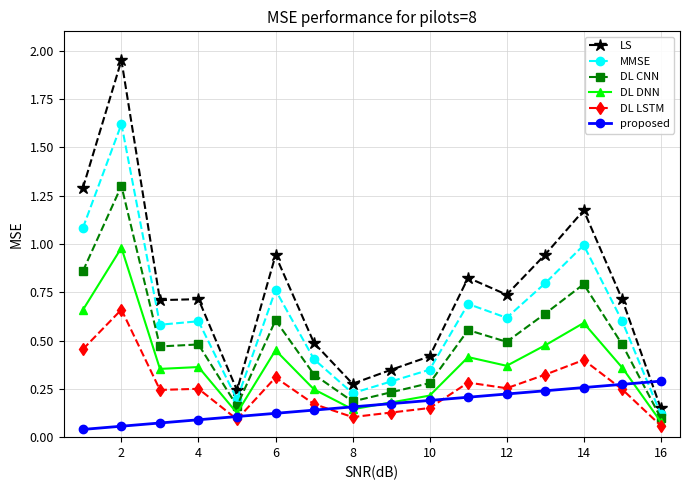

What is the maximum value for DL CNN?

1.3